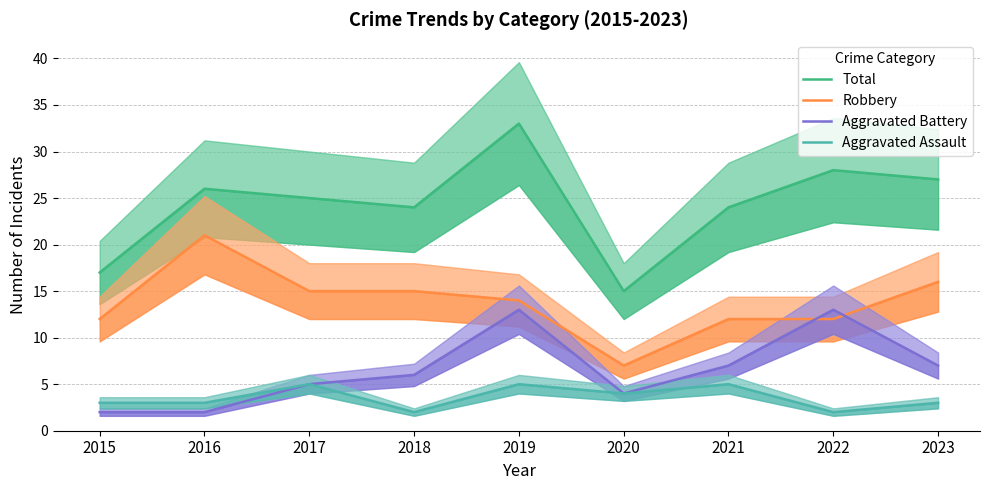

What is the difference between the Total values at 2020 and 2022?

13